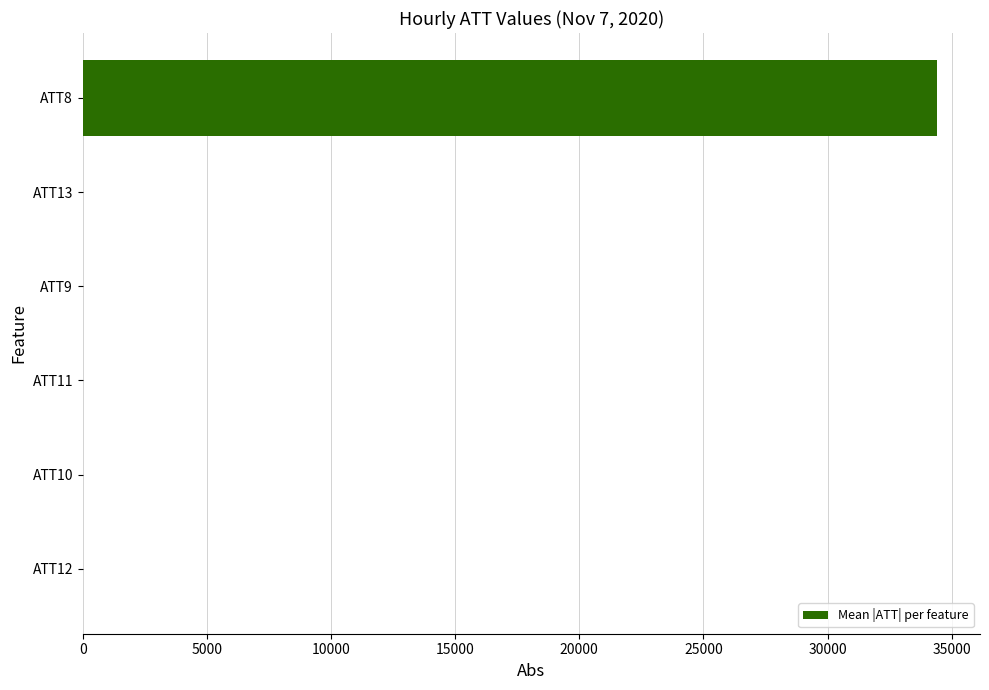

Does the chart contain stacked bars?

No